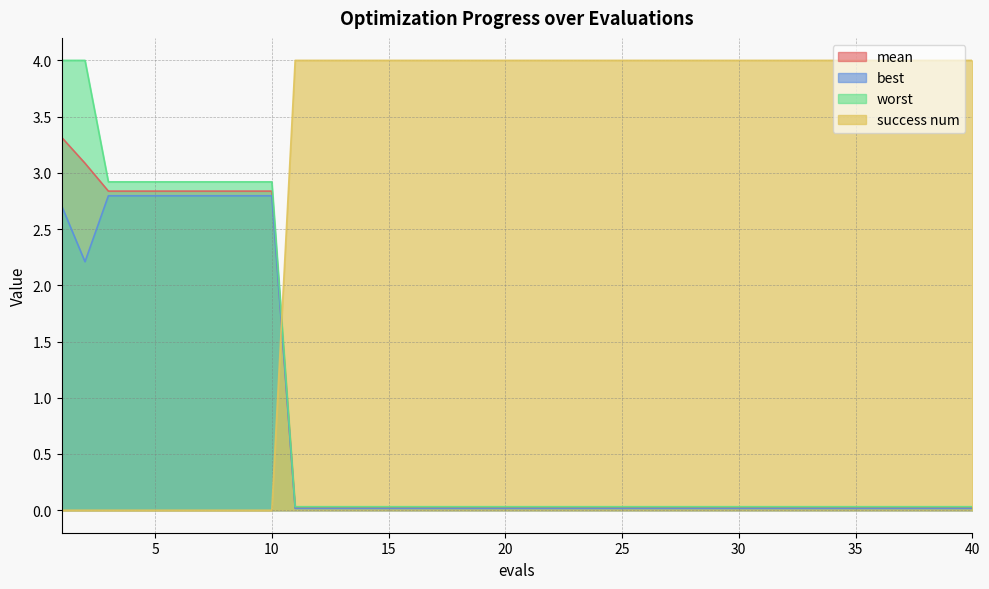

What is the difference between the highest and lowest values at 17?

4.0